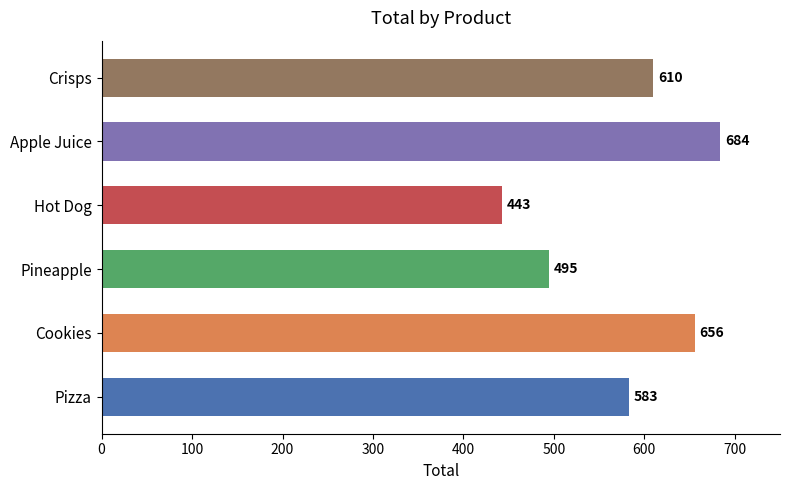

What is the change in value from Pineapple to Apple Juice?

+189